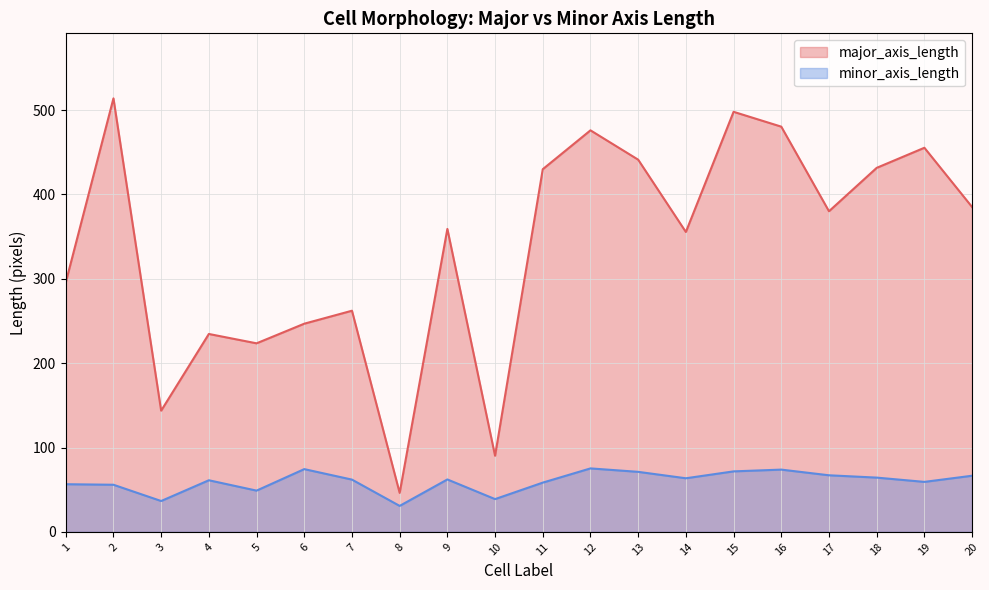

True or false: minor_axis_length has a value of 36.6 at 3.

True